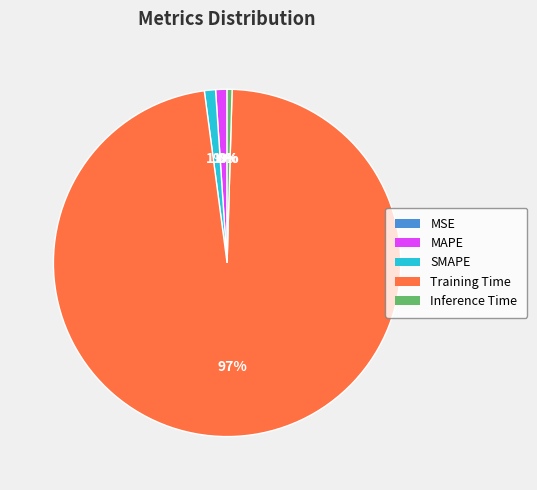

Which category accounts for the majority?

Training Time